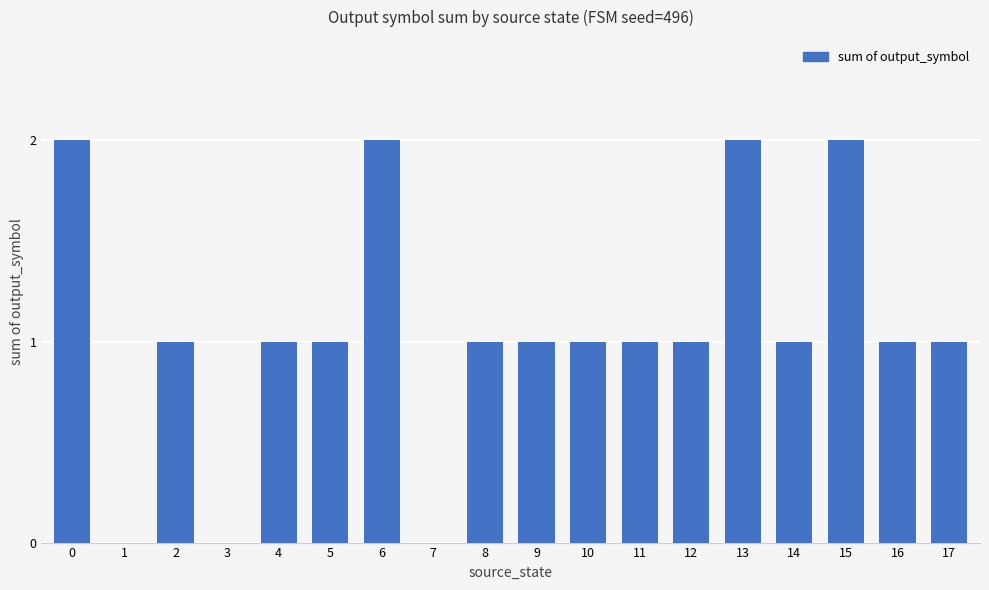

What is the sum of all values?

19